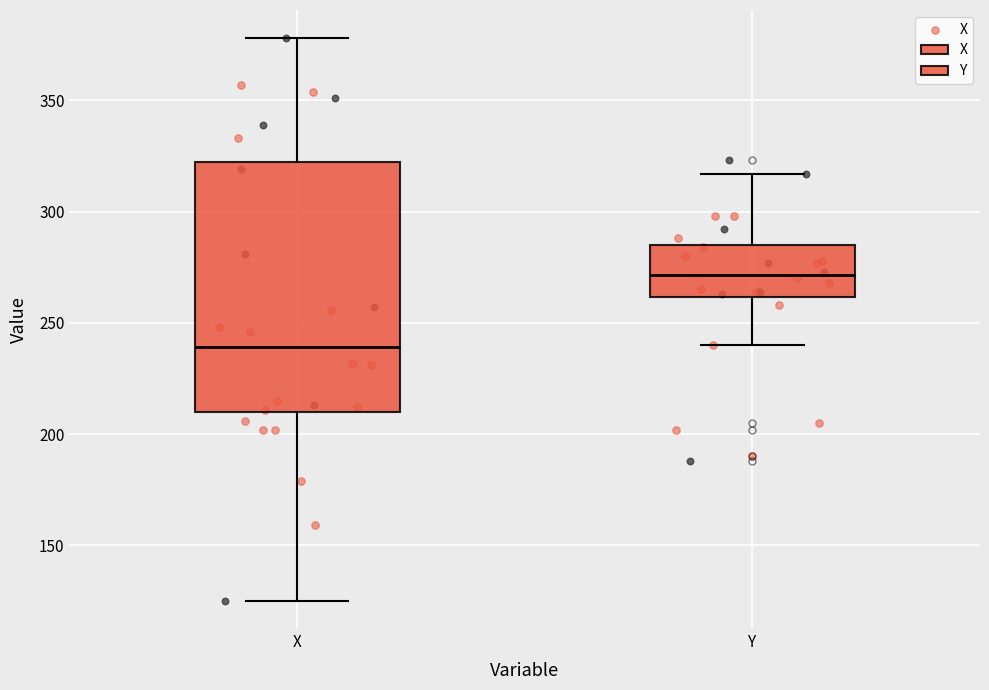

Reading left to right, transcribe this box plot: for each box, give where its median line is, the range the box spans, and where its two whiskers end, as read against the y-axis. The values are not printed on the chart, so give them approximately, as read against the axis.

X: median 240, box 210 to 325, whiskers 125 to 380
Y: median 270, box 260 to 285, whiskers 240 to 315